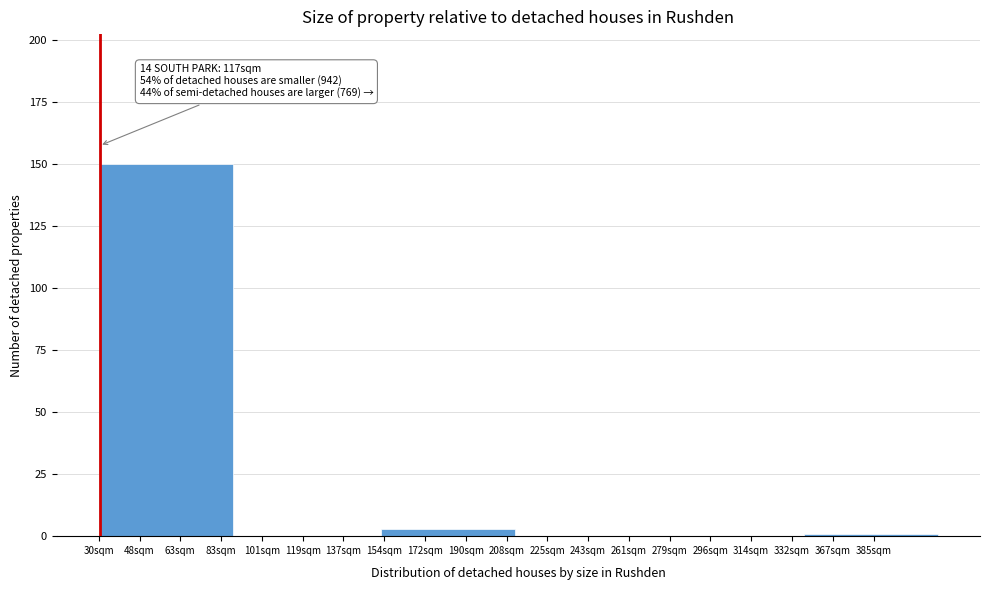

Reading left to right, what are all the values shown in this chart?

63sqm=150	119sqm=0	190sqm=3	243sqm=0	296sqm=0	385sqm=1